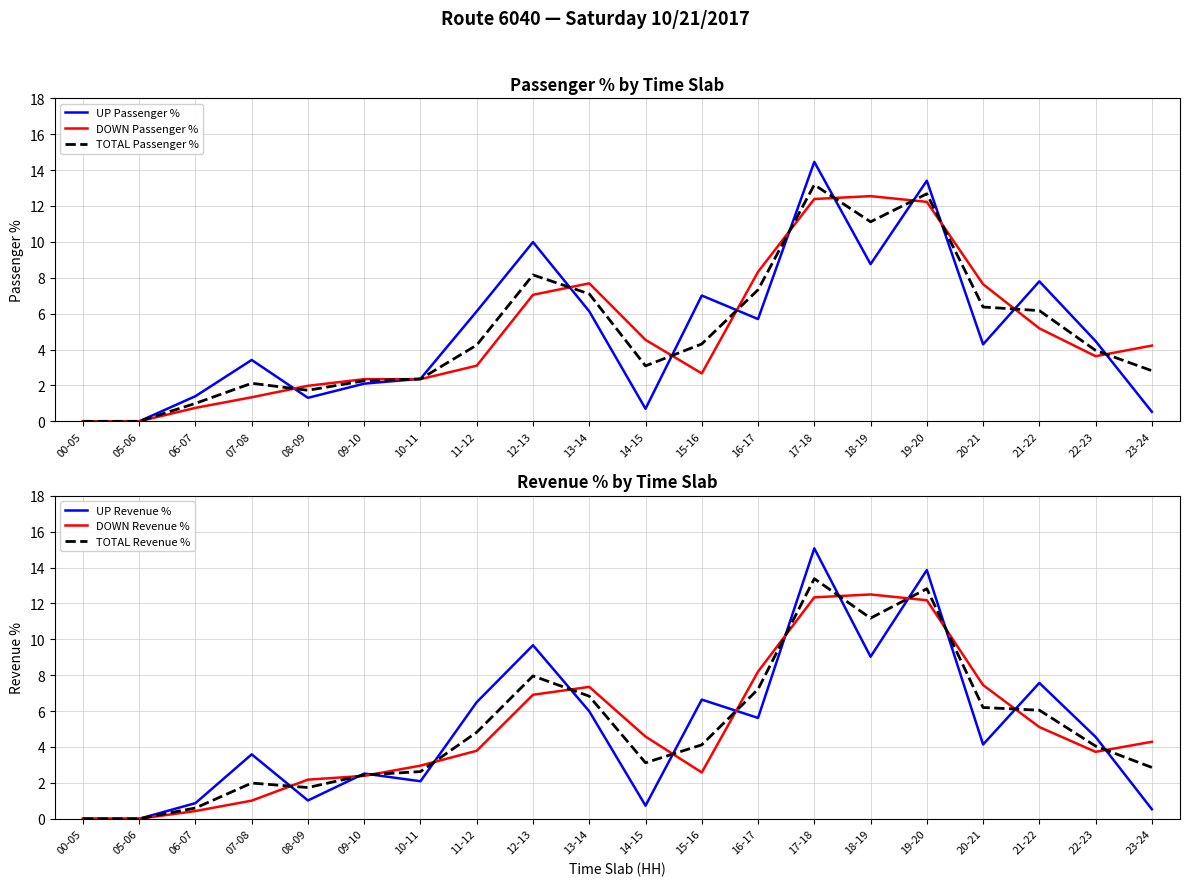

Reading right to left, list all the values displayed in this chart.

UP Passenger %: 0.5	4.5	7.8	4.3	13.4	8.8	14.5	5.7	7.0	0.7	6.1	10.0	6.1	2.4	2.1	1.3	3.4	1.4	0.0	0.0
DOWN Passenger %: 4.2	3.6	5.2	7.6	12.2	12.6	12.4	8.3	2.7	4.5	7.7	7.0	3.1	2.4	2.4	2.0	1.3	0.8	0.0	0.0
TOTAL Passenger %: 2.8	4.0	6.2	6.4	12.7	11.1	13.2	7.3	4.3	3.1	7.1	8.2	4.2	2.4	2.3	1.7	2.1	1.0	0.0	0.0
UP Revenue %: 0.5	4.6	7.6	4.1	13.9	9.0	15.1	5.6	6.6	0.7	6.0	9.7	6.5	2.1	2.5	1.0	3.6	0.9	0.0	0.0
DOWN Revenue %: 4.3	3.7	5.1	7.5	12.2	12.5	12.3	8.2	2.6	4.6	7.3	6.9	3.8	3.0	2.4	2.2	1.0	0.4	0.0	0.0
TOTAL Revenue %: 2.9	4.0	6.0	6.2	12.8	11.2	13.4	7.2	4.1	3.1	6.8	8.0	4.8	2.6	2.4	1.7	2.0	0.6	0.0	0.0